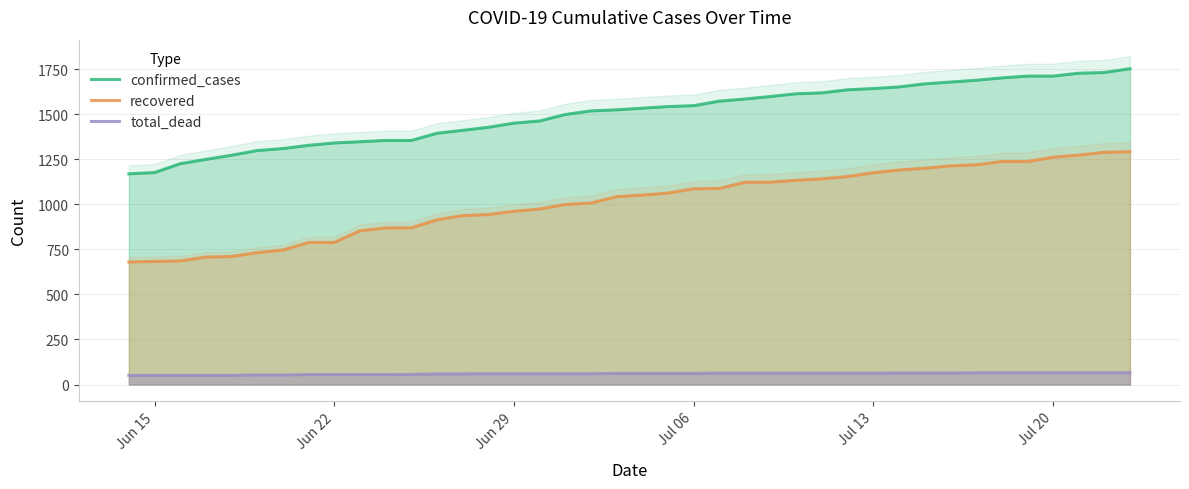

Rank the series by their average value, from highest to lowest.

confirmed_cases, recovered, total_dead